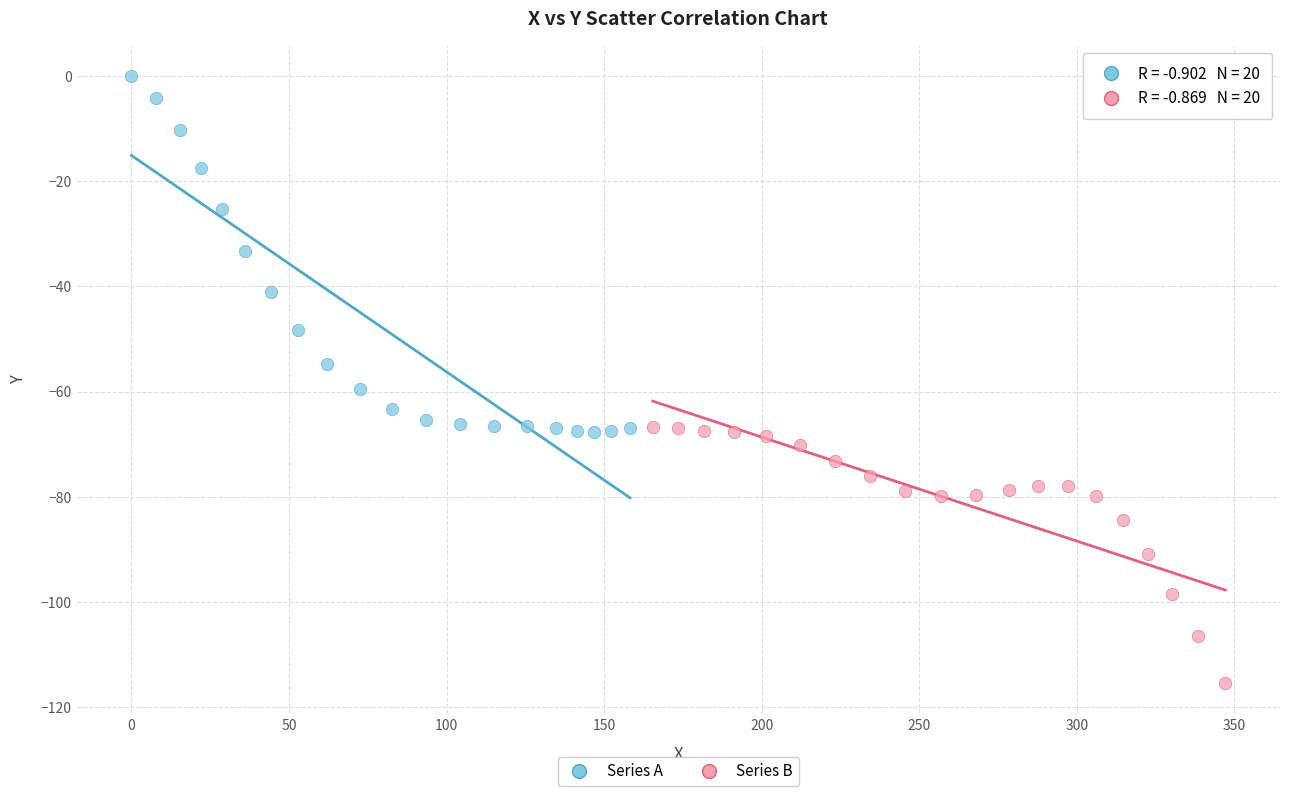

Which series has the widest spread of Y values?

Series A